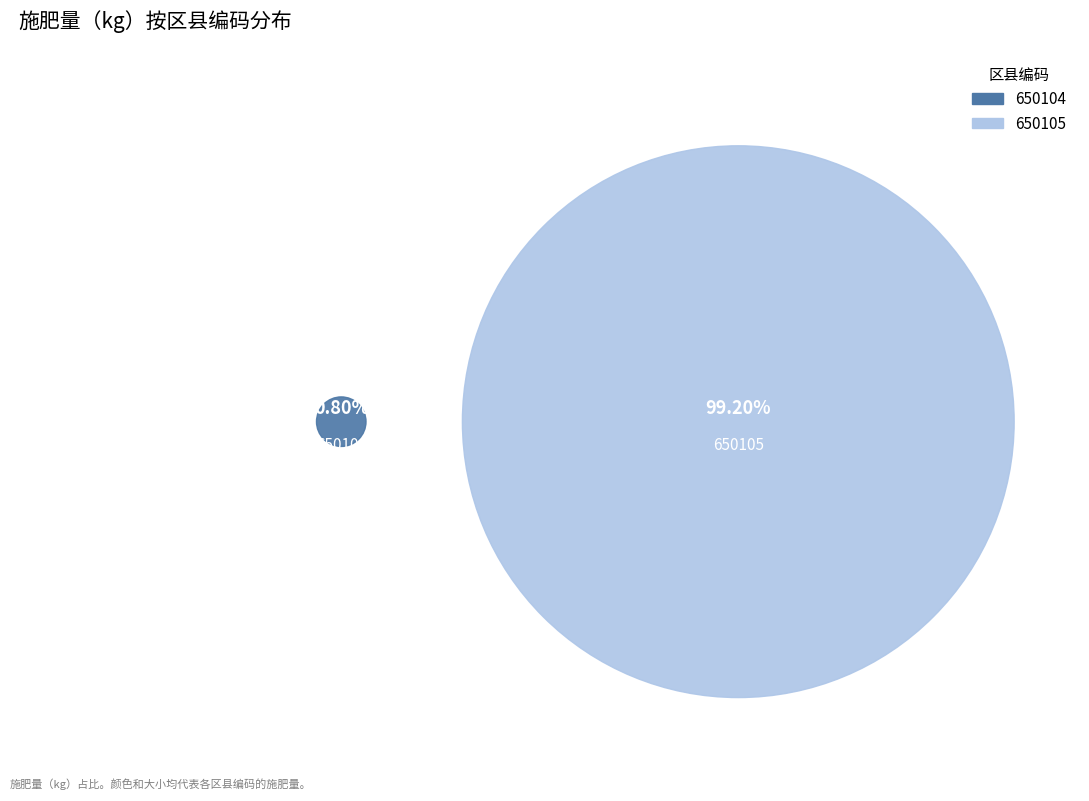

To the nearest percent, what portion does 650104 represent?

1%